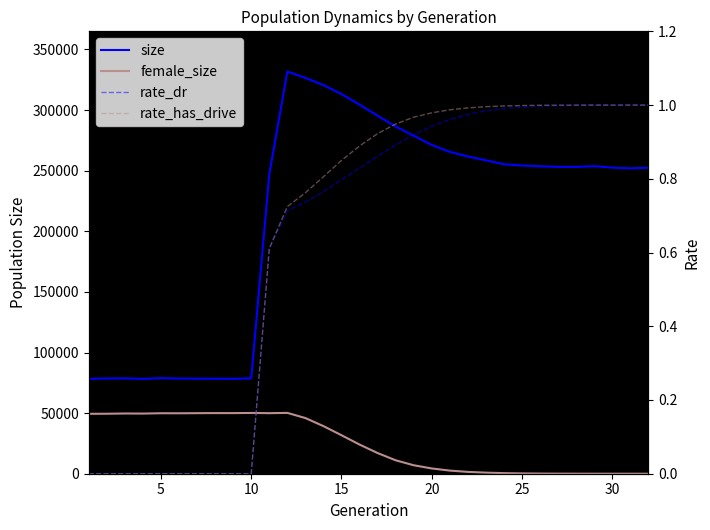

How many values in the size series exceed 253630?

15